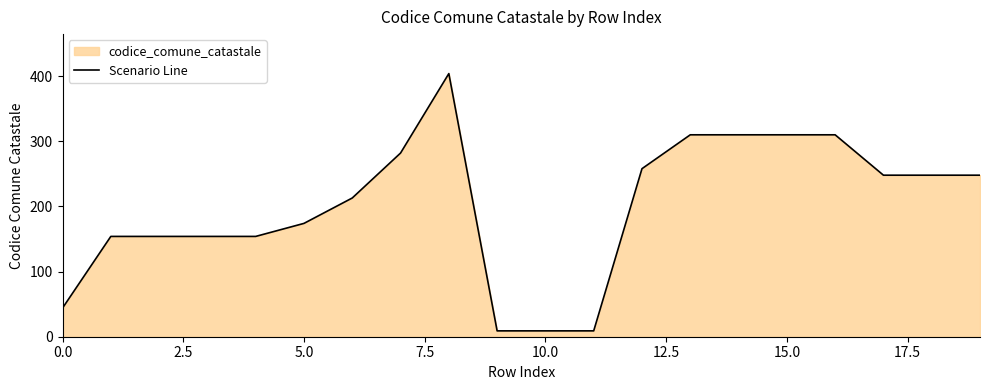

What is the difference between the maximum and second lowest values?

395